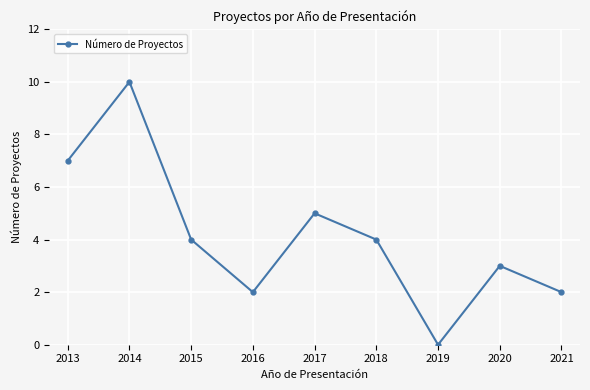

What is the average value?

4